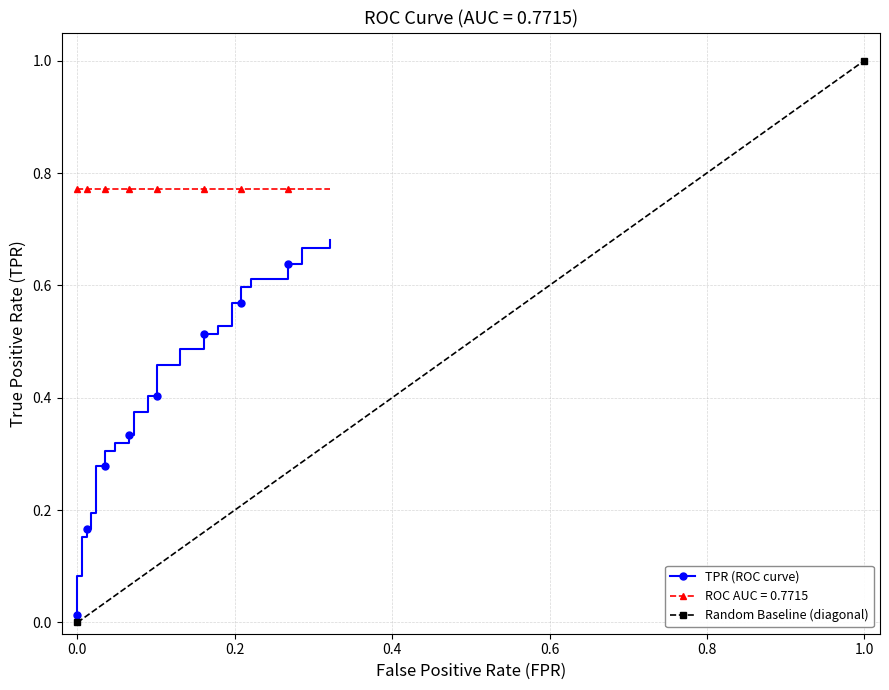

How many lines are shown in the chart?

3